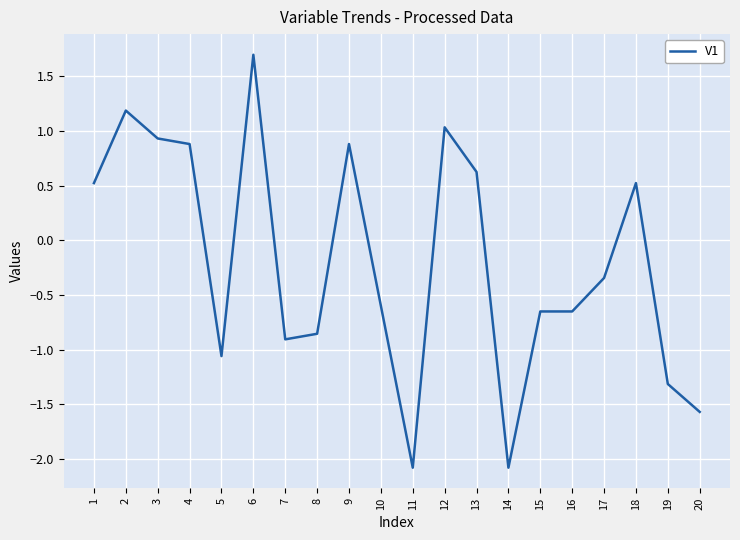

Count the number of data series in this chart.

1